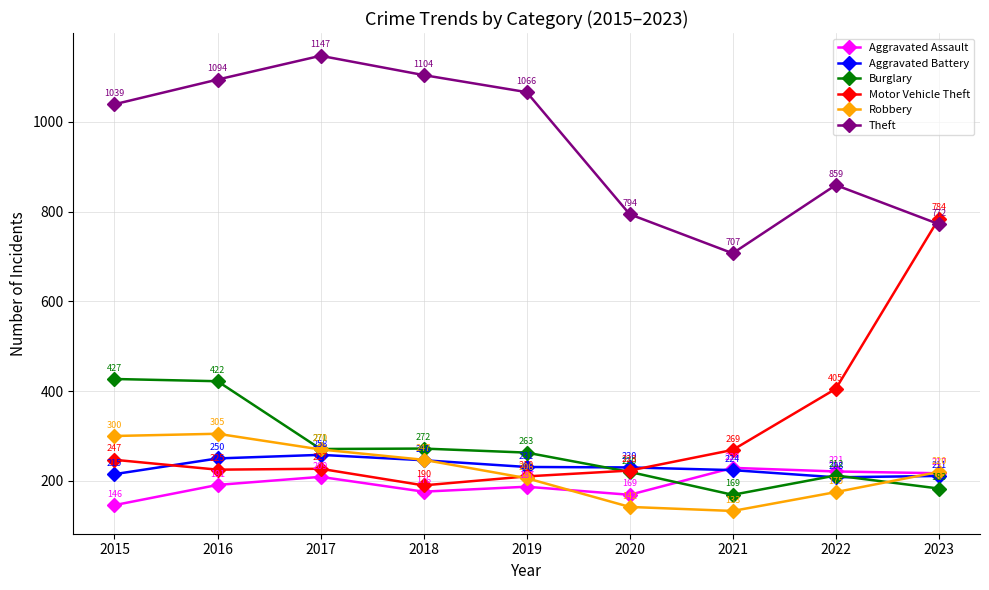

How many distinct data groups are displayed?

6